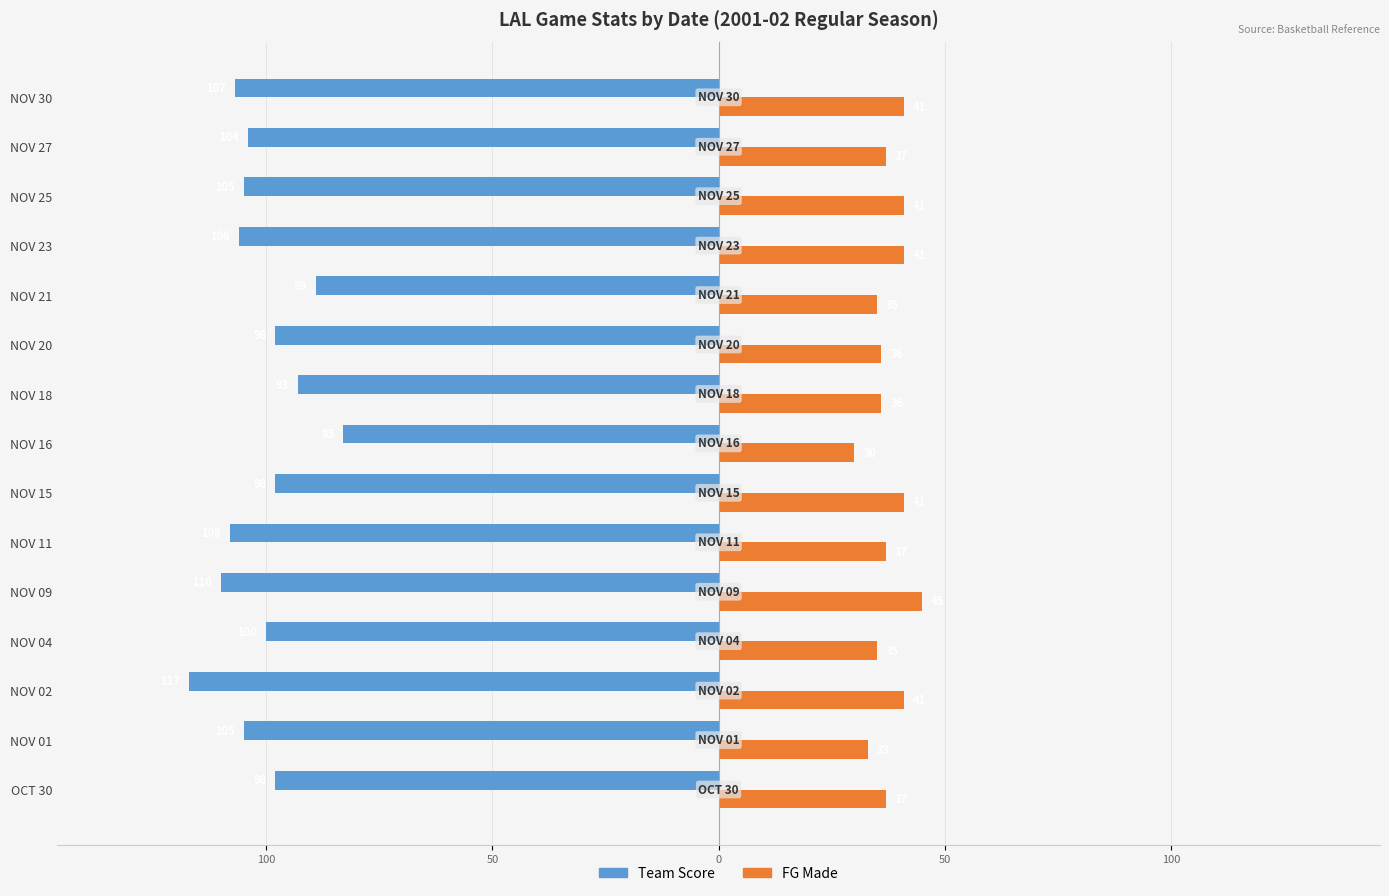

What are all the series names shown in the legend?

Team Score, FG Made